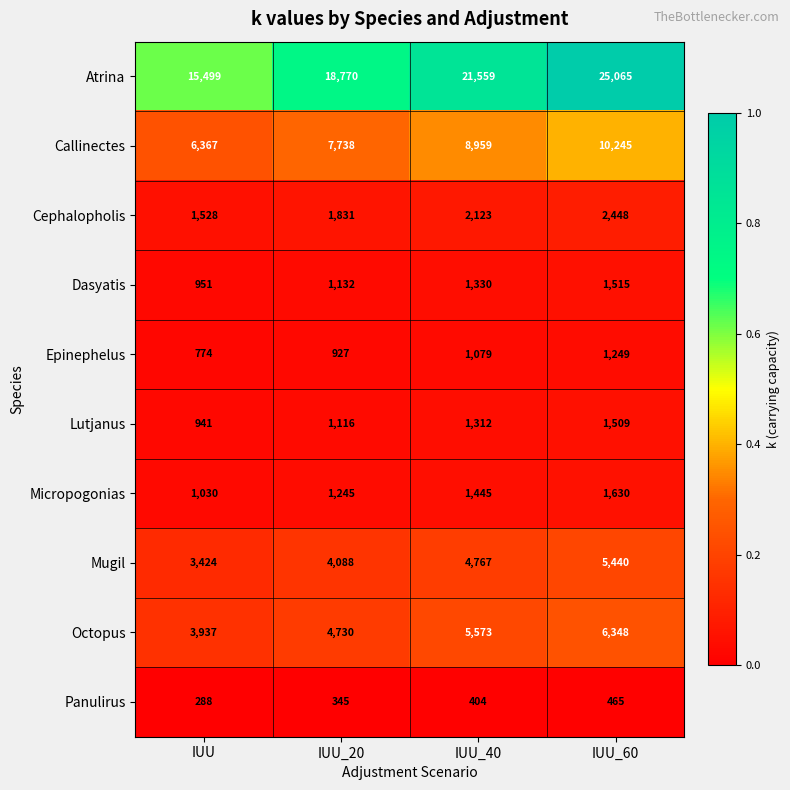

Which series has the largest total across all categories?

Atrina